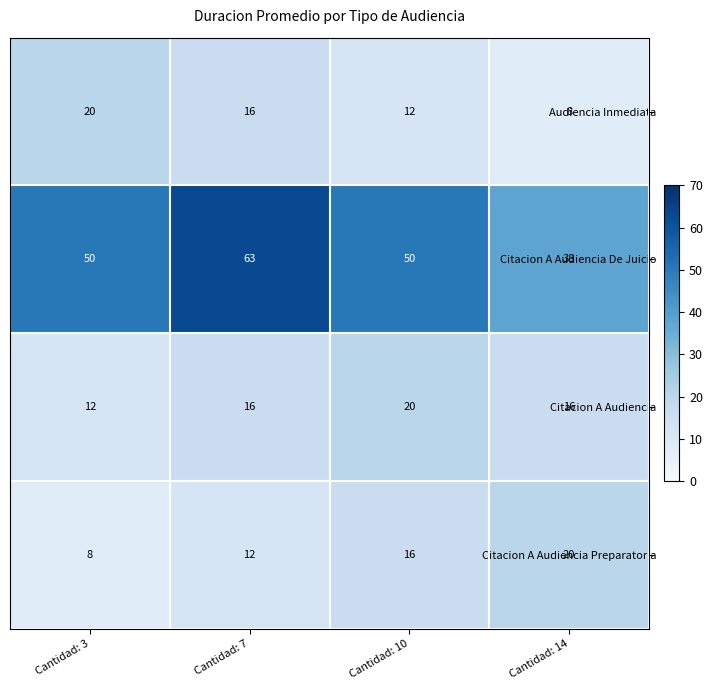

How many Citacion A Audiencia De Juicio values are between 50 and 63?

3